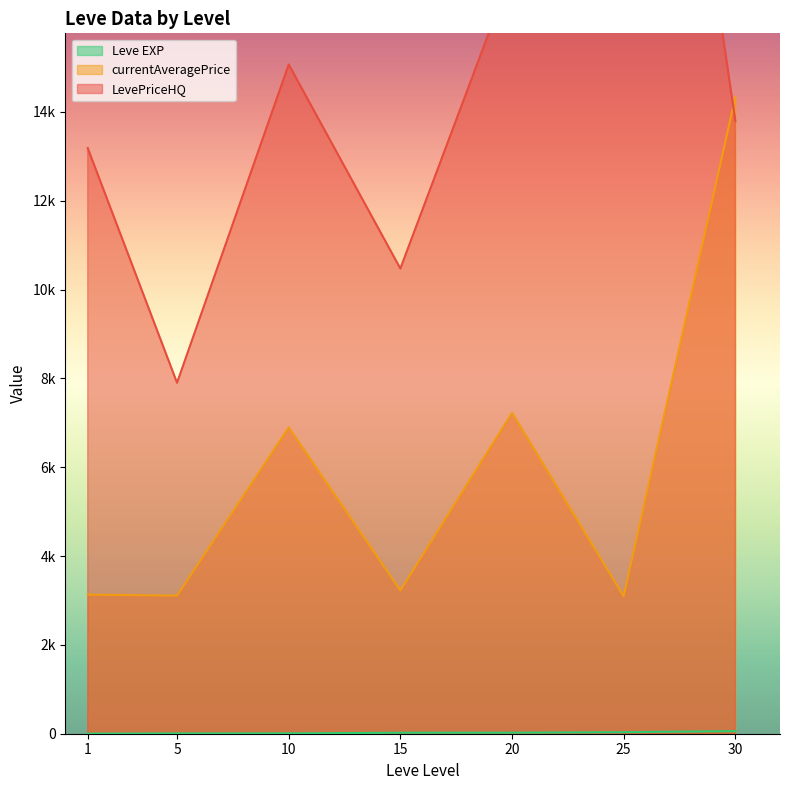

At which label is Leve EXP closest to 50?

25